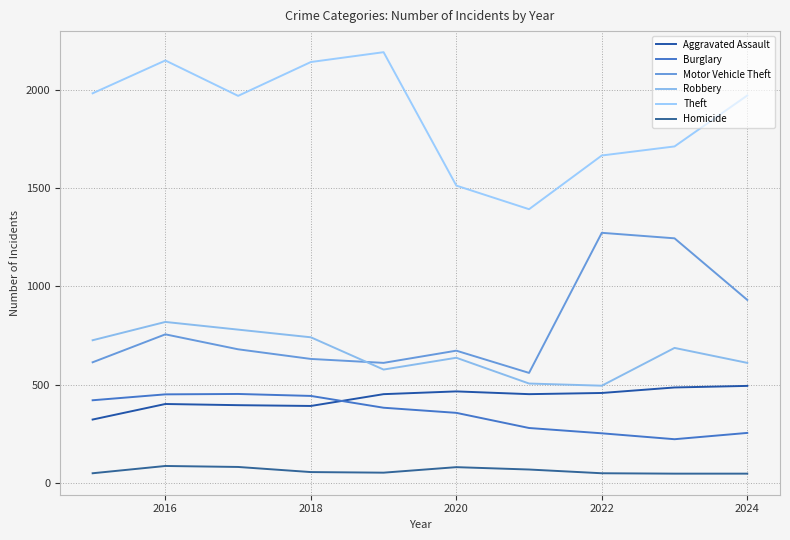

Does the chart have visible grid lines?

Yes